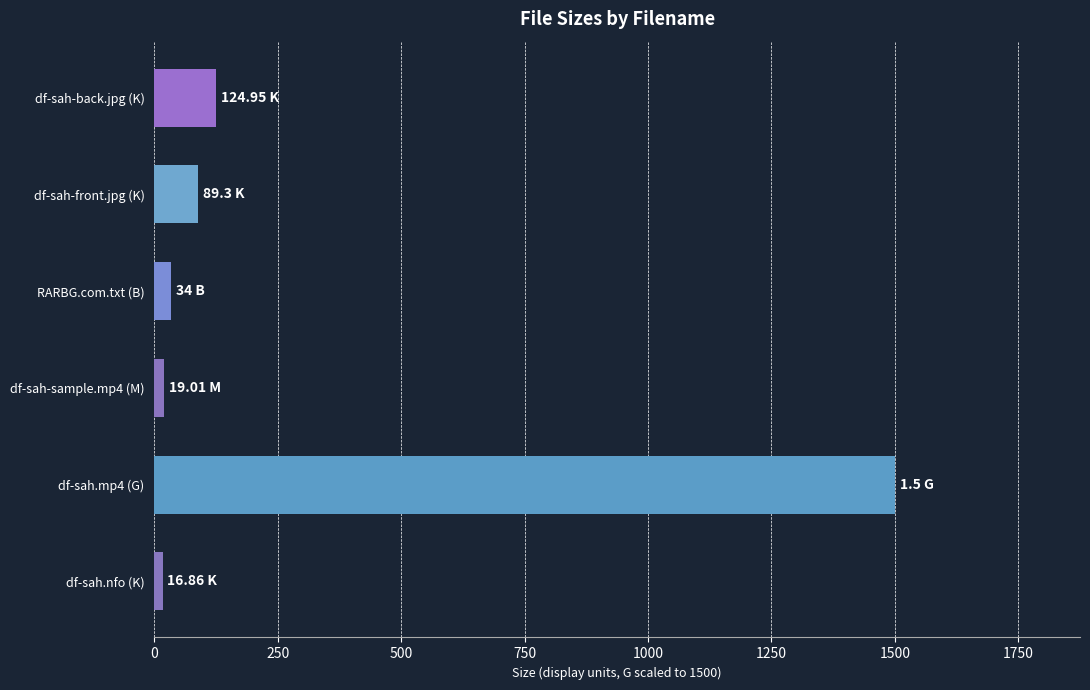

What is the sum of all values?

1784.1